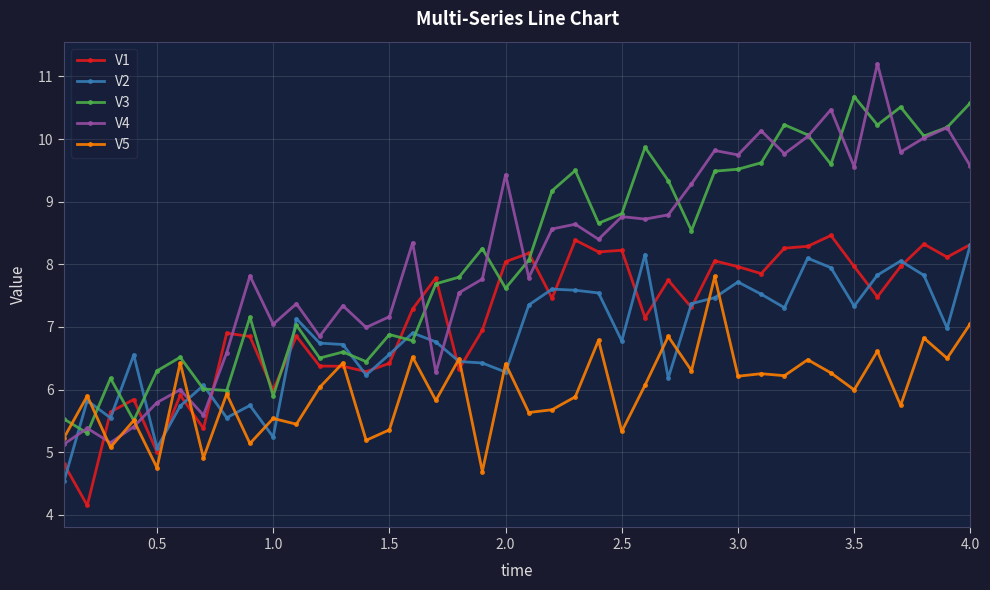

How many data points in V2 are above 6?

32